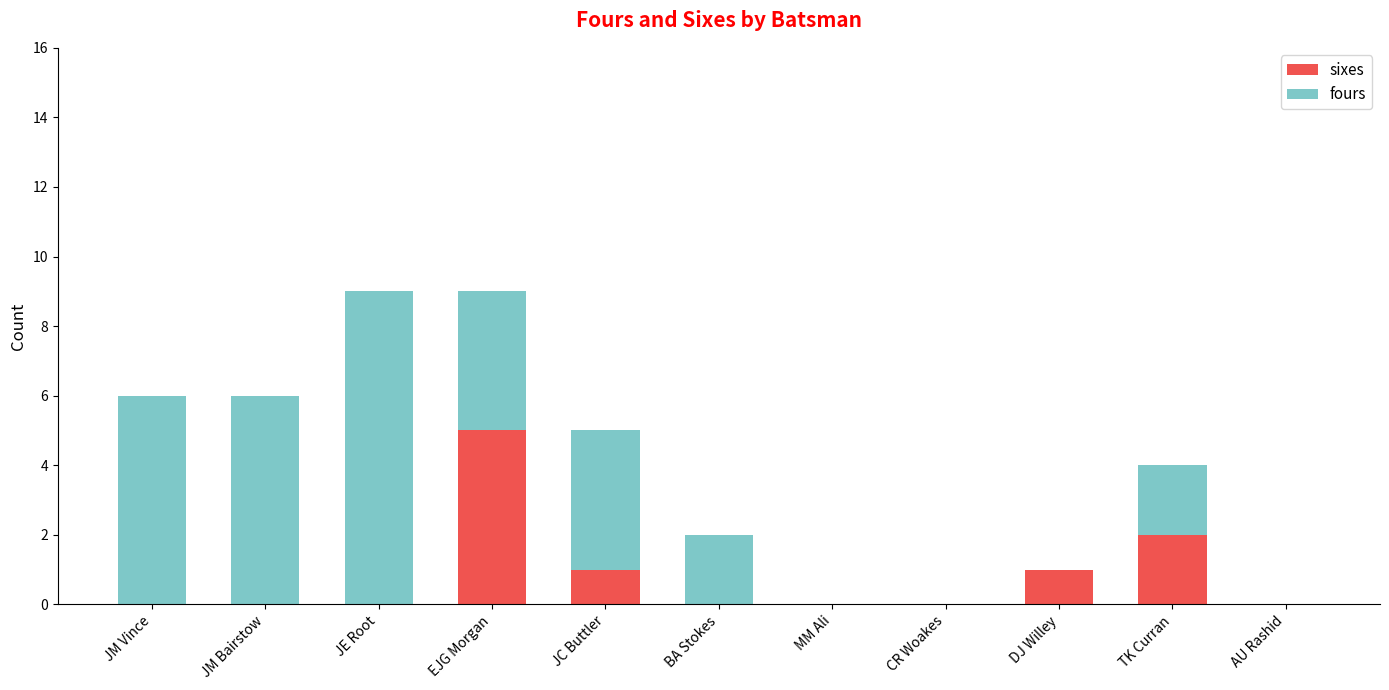

What is the sum of all sixes values?

9